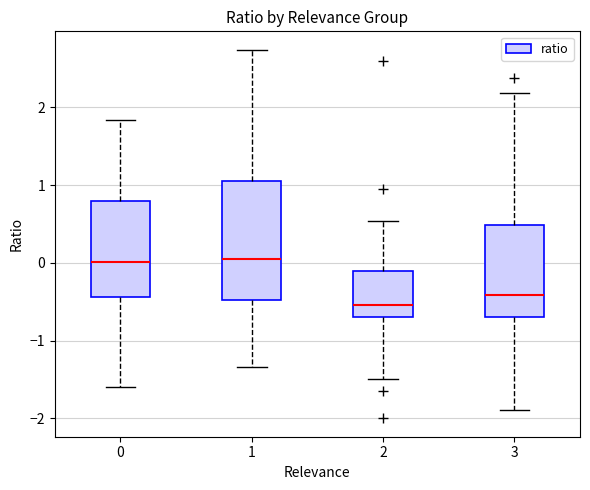

Which box's median line is the lowest?

2